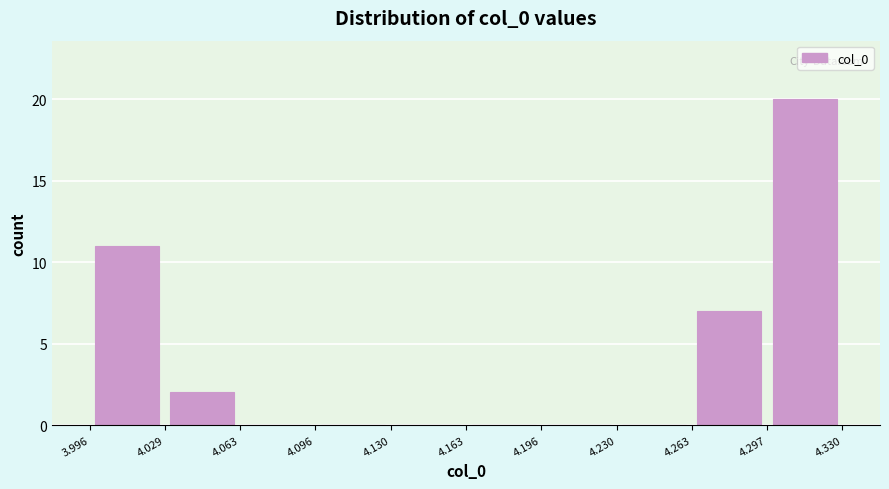

Which range on the x-axis has the tallest bar?

4.297 to 4.330